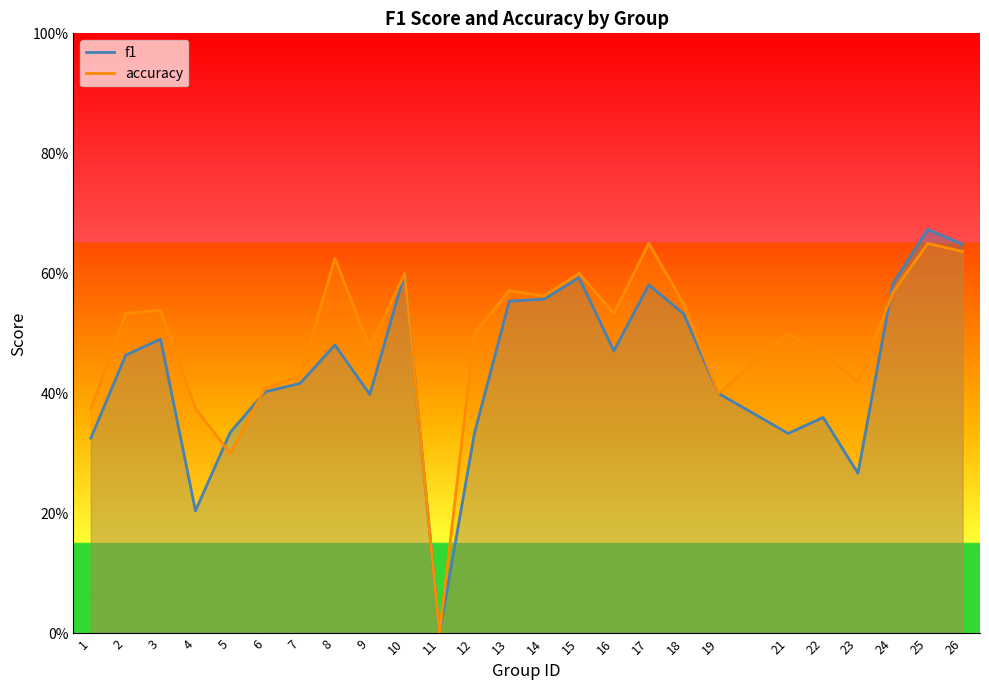

Reading right to left, transcribe all the data shown in this chart.

f1: 0.6	0.7	0.6	0.3	0.4	0.3	0.4	0.5	0.6	0.5	0.6	0.6	0.6	0.3	0.0	0.6	0.4	0.5	0.4	0.4	0.3	0.2	0.5	0.5	0.3
accuracy: 0.6	0.7	0.6	0.4	0.5	0.5	0.4	0.6	0.7	0.5	0.6	0.6	0.6	0.5	0.0	0.6	0.5	0.6	0.4	0.4	0.3	0.4	0.5	0.5	0.4